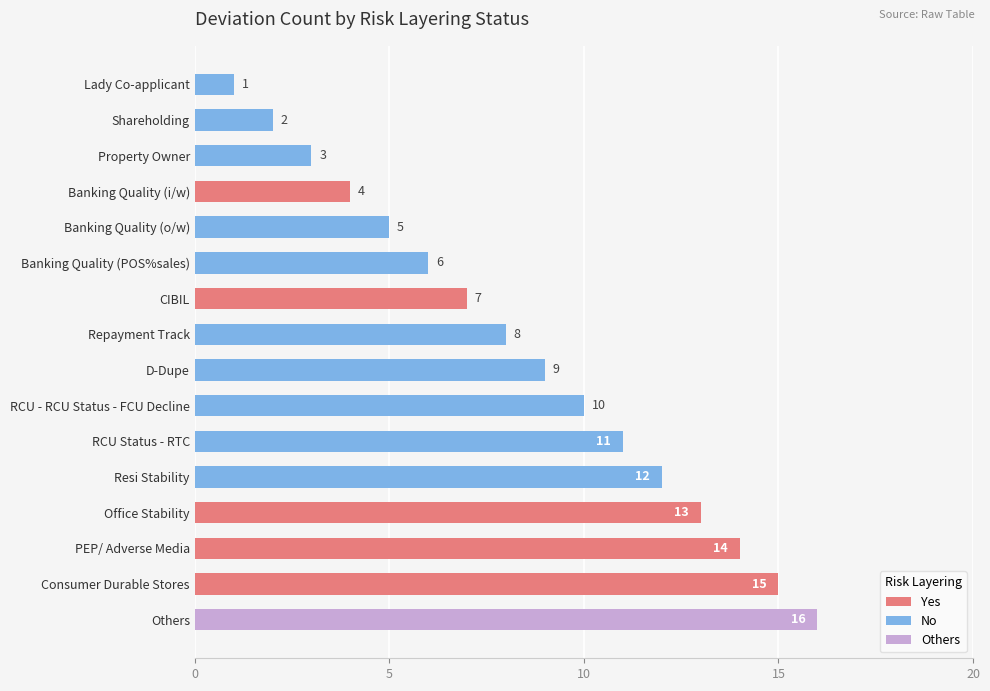

How many data points are less than 9?

8